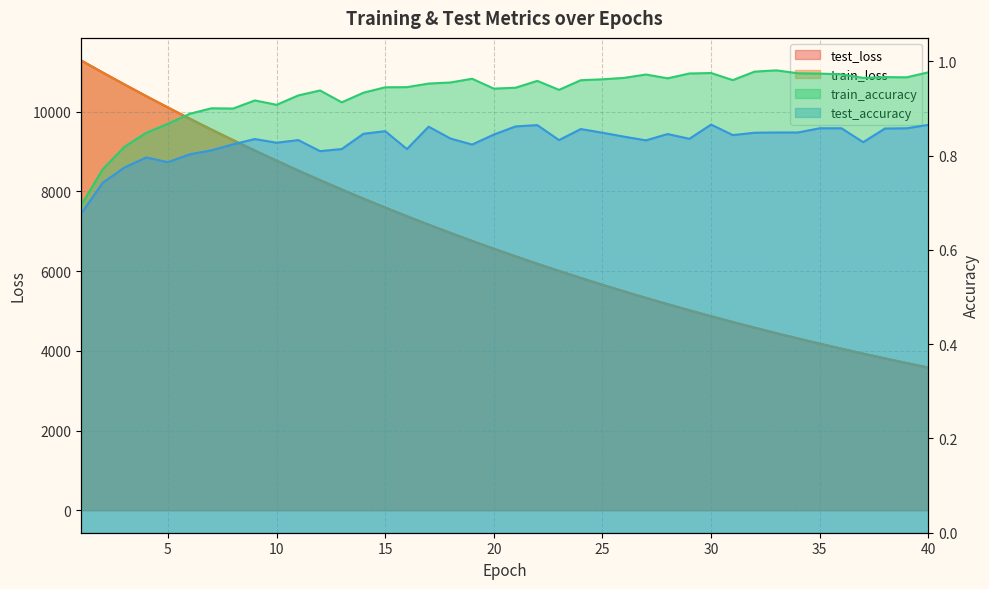

What is the difference between the maximum and minimum values in the train_loss series?

7706.5